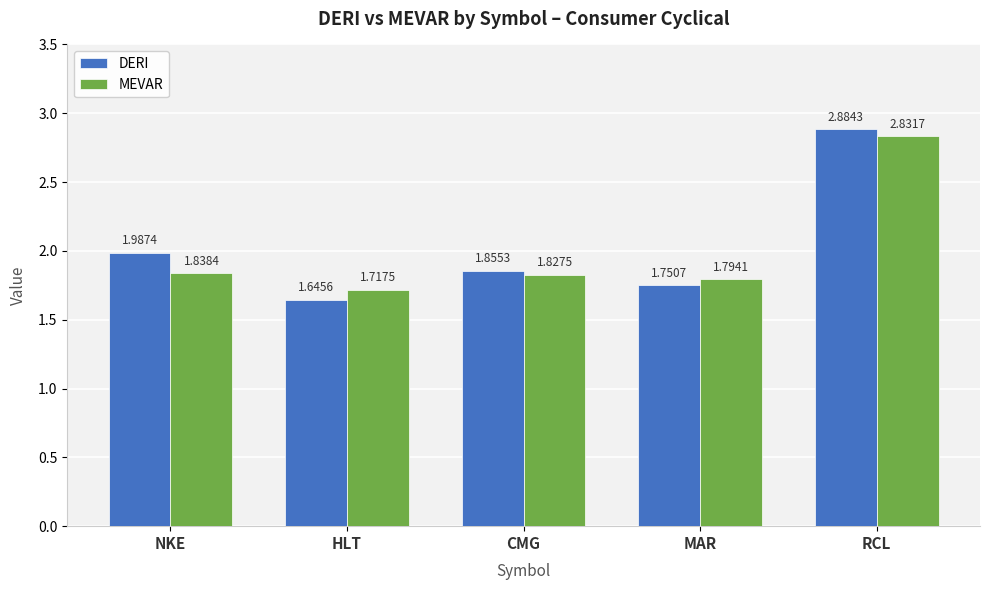

Which category has the lowest value in the MEVAR series?

HLT